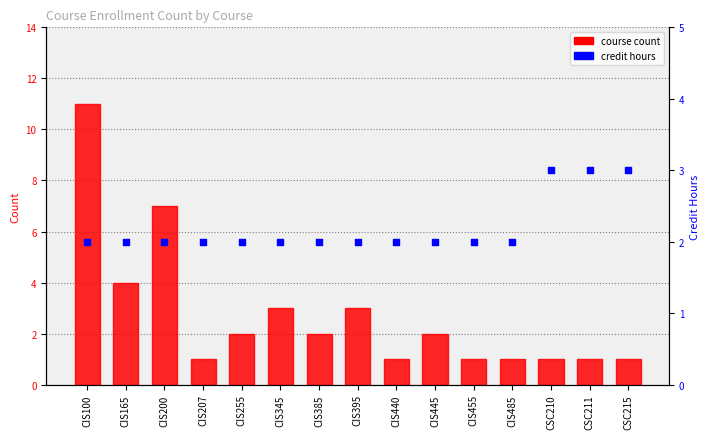

Which series has the largest total across all categories?

course count